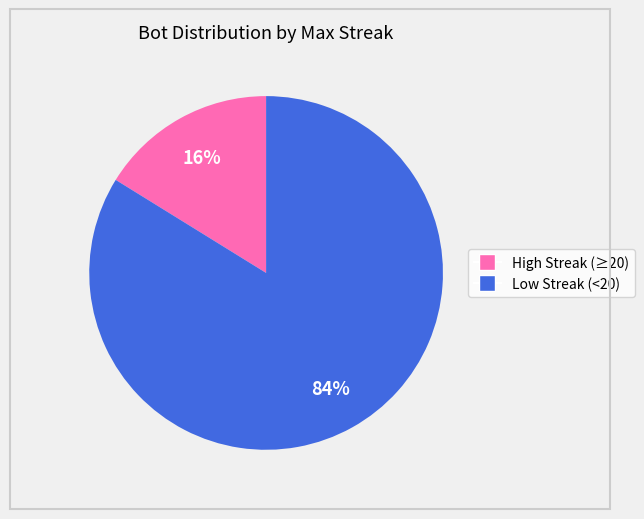

How many slices are in this pie chart?

2